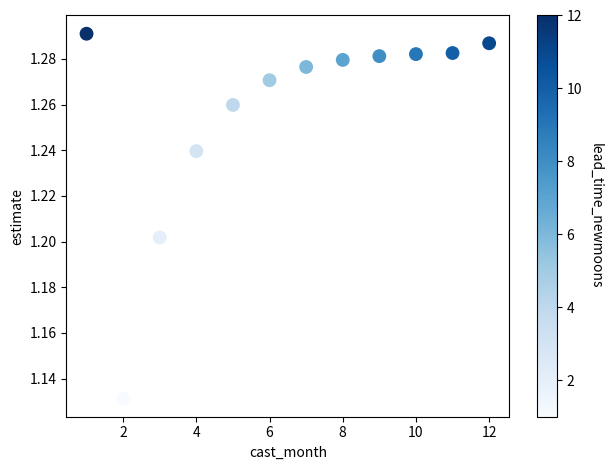

What is the average X value?

6.5